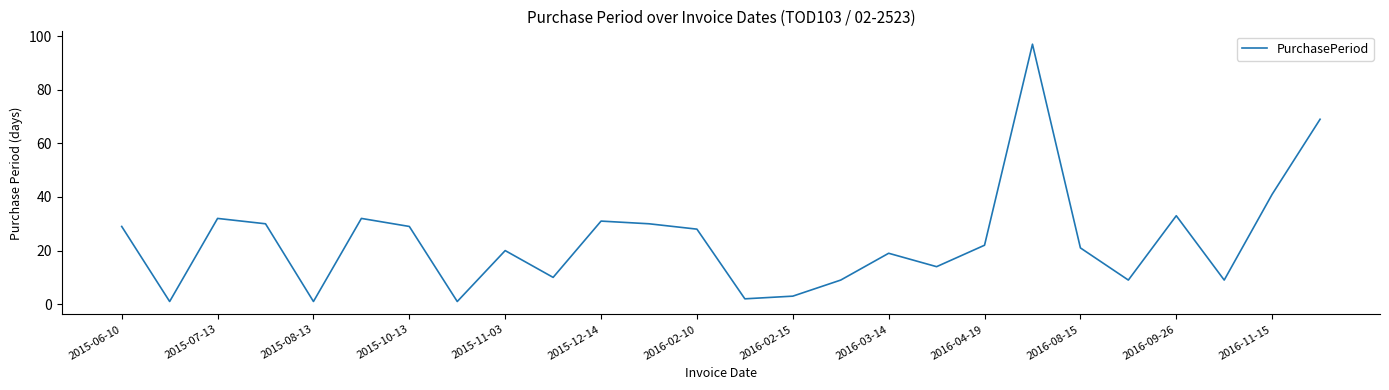

Reading left to right, extract all data points from this chart.

29	1	32	30	1	32	29	1	20	10	31	30	28	2	3	9	19	14	22	97	21	9	33	9	41	69